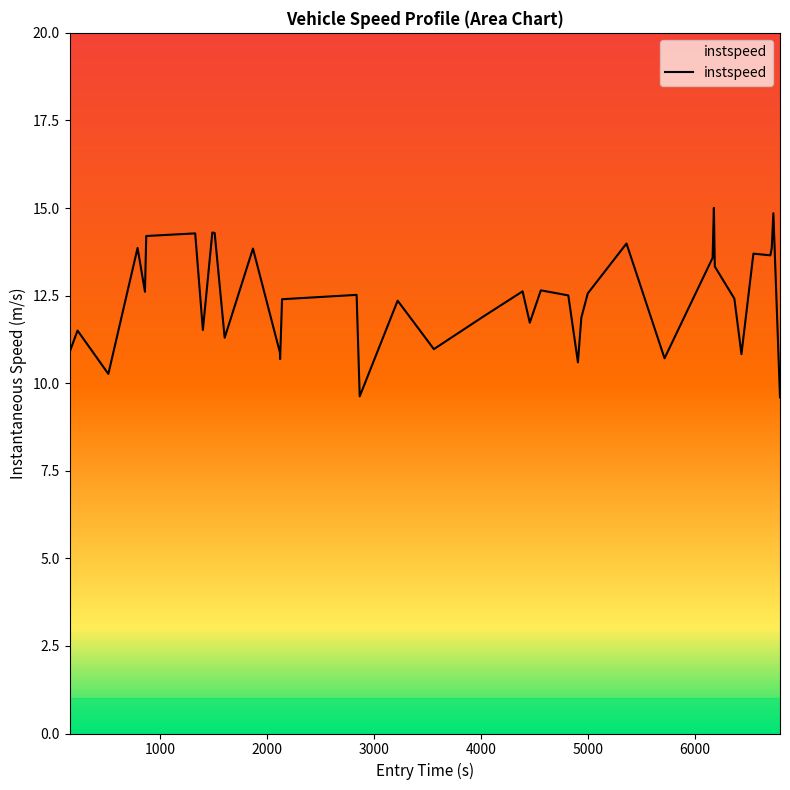

What is the minimum value shown in the chart?

9.6